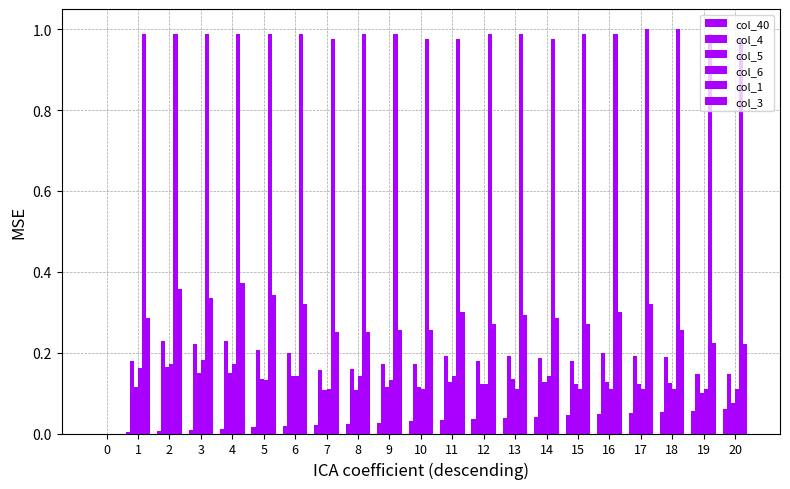

How many series are shown in this chart?

6